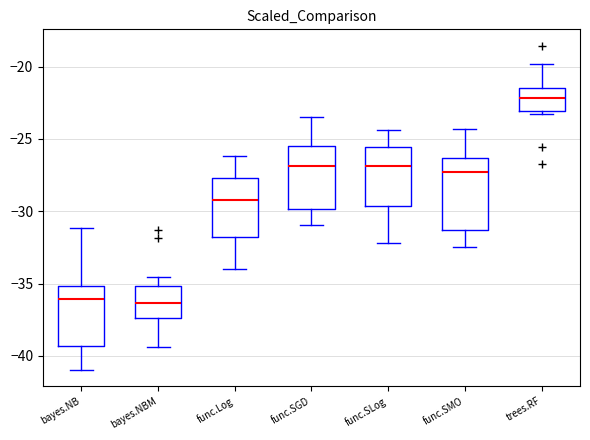

Comparing the boxes themselves (not the whiskers), which one is the tallest?

func.SMO